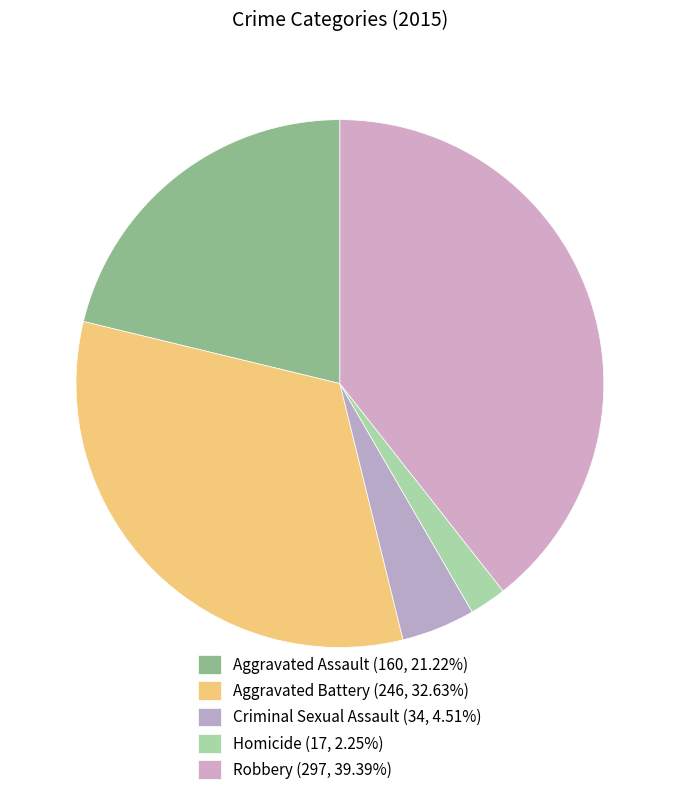

Is Criminal Sexual Assault the majority of the pie?

No